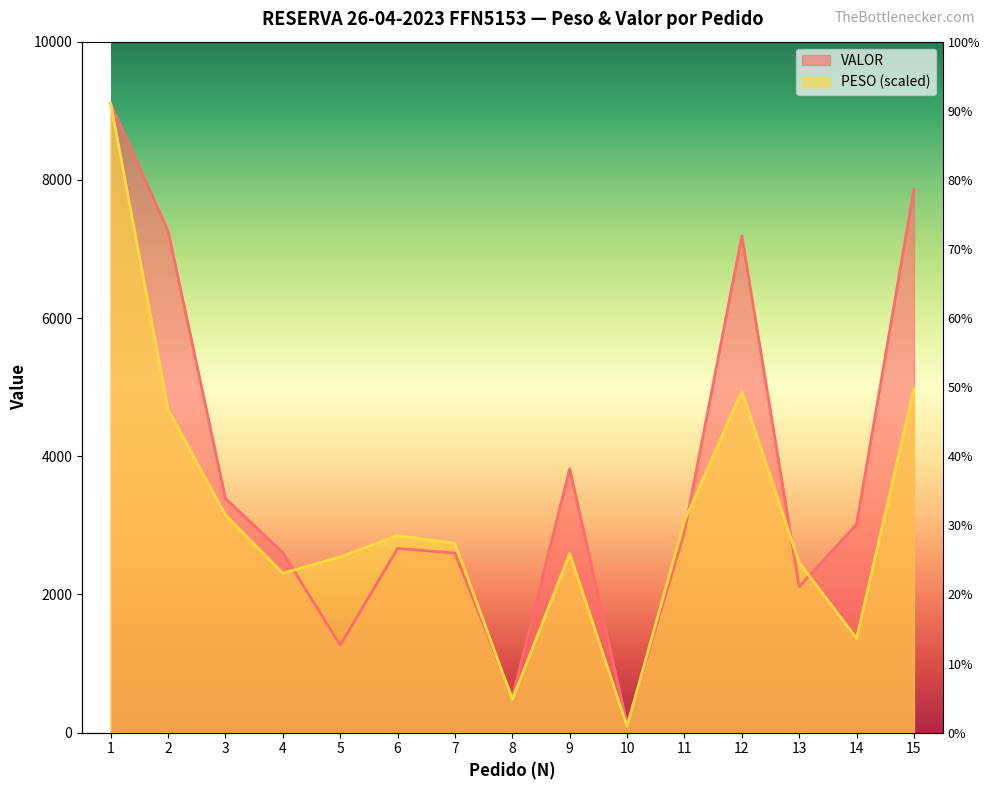

Which series changed the most between 4 and 8?

VALOR